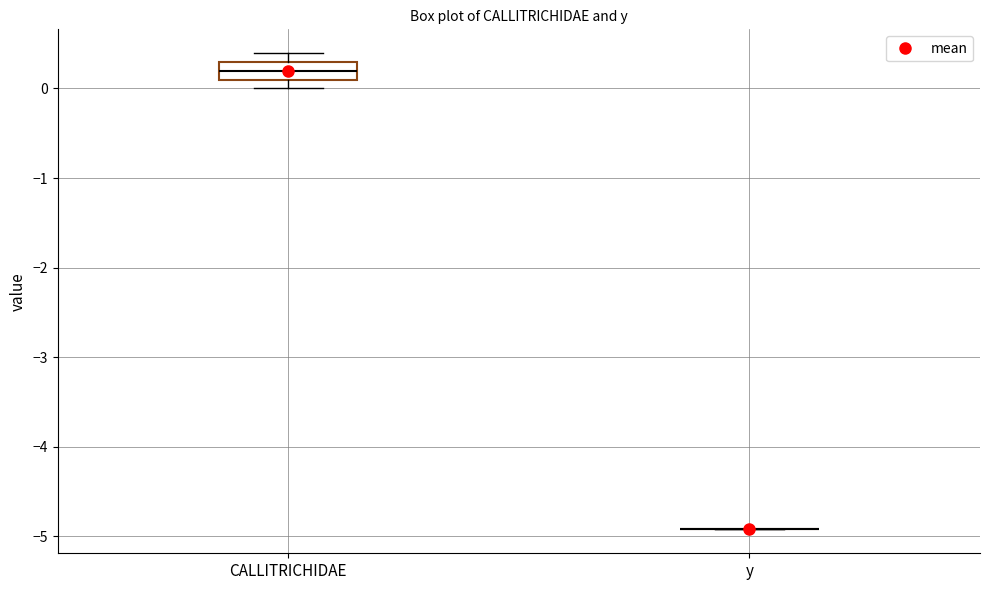

Where does the median line of the box for CALLITRICHIDAE sit on the y-axis? The values are not printed on the chart, so give them approximately, as read against the axis.

0.2